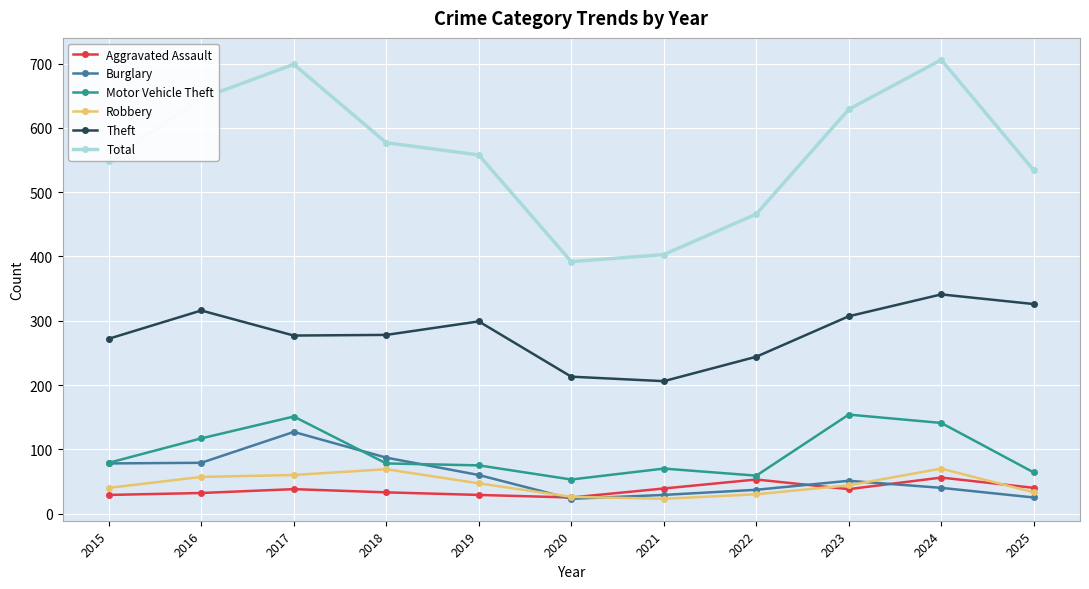

True or false: Motor Vehicle Theft has a value of 154 at 2023.

True